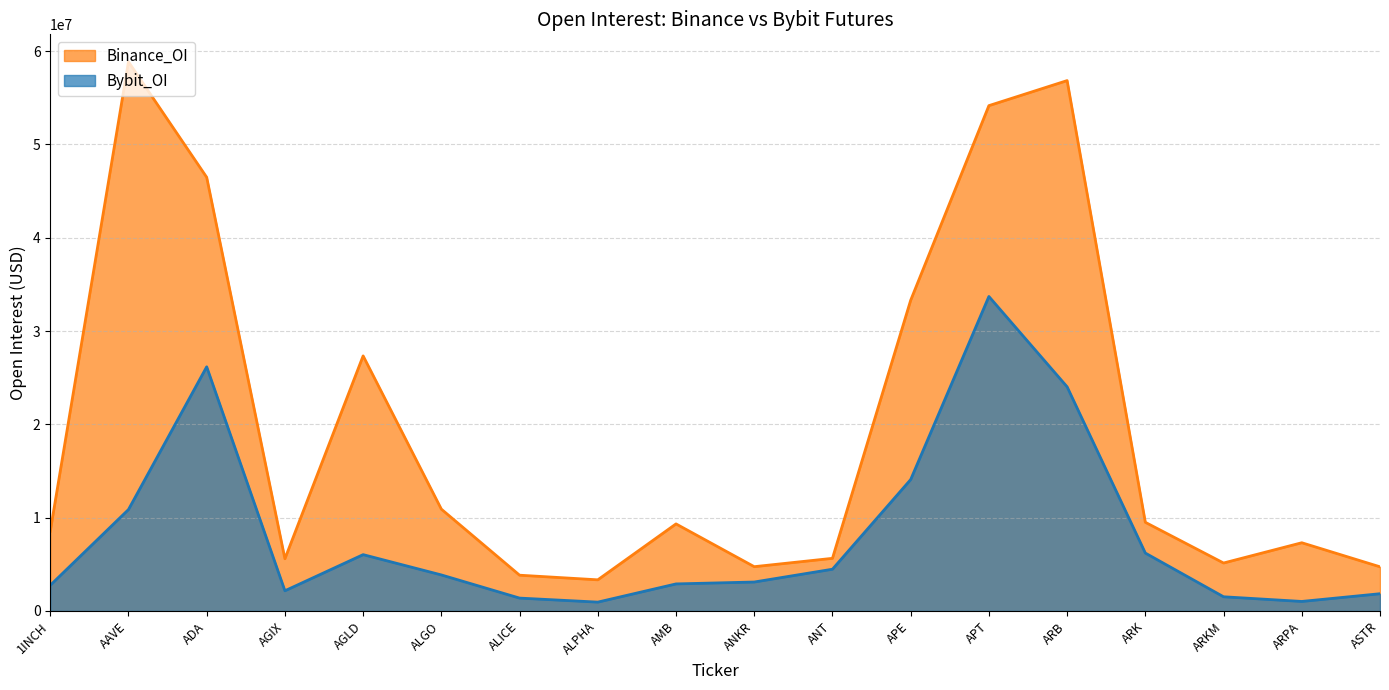

Which series has the widest spread of values?

Binance_OI